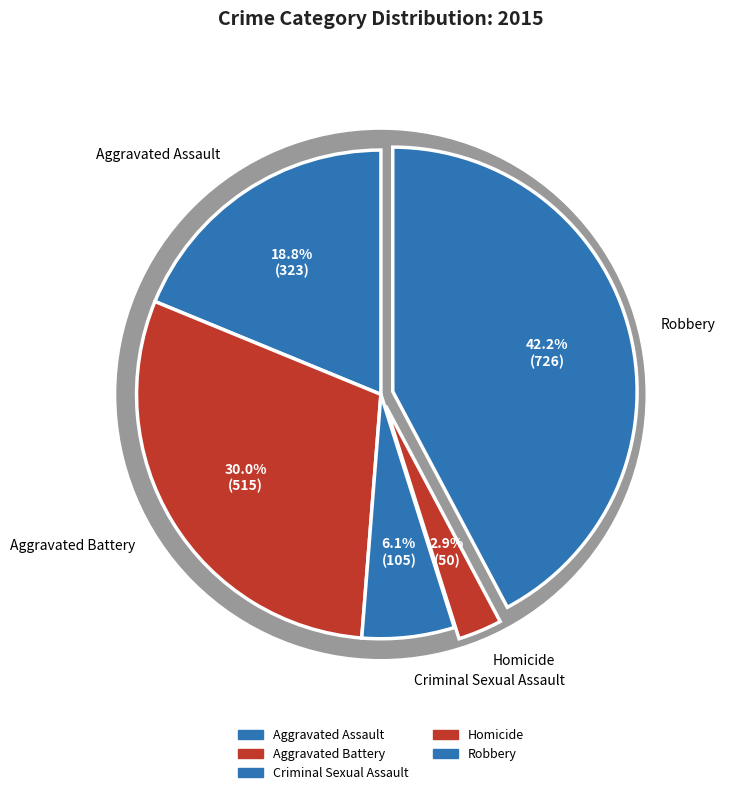

What percentage is the Homicide slice, to the nearest percent?

3%